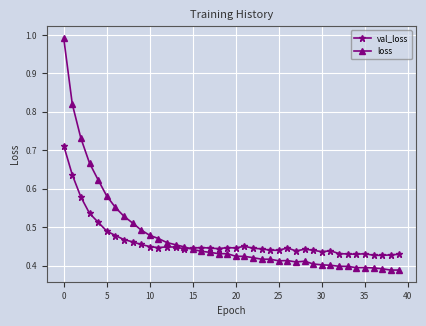

Rank the series by their maximum value, from lowest to highest.

val_loss, loss